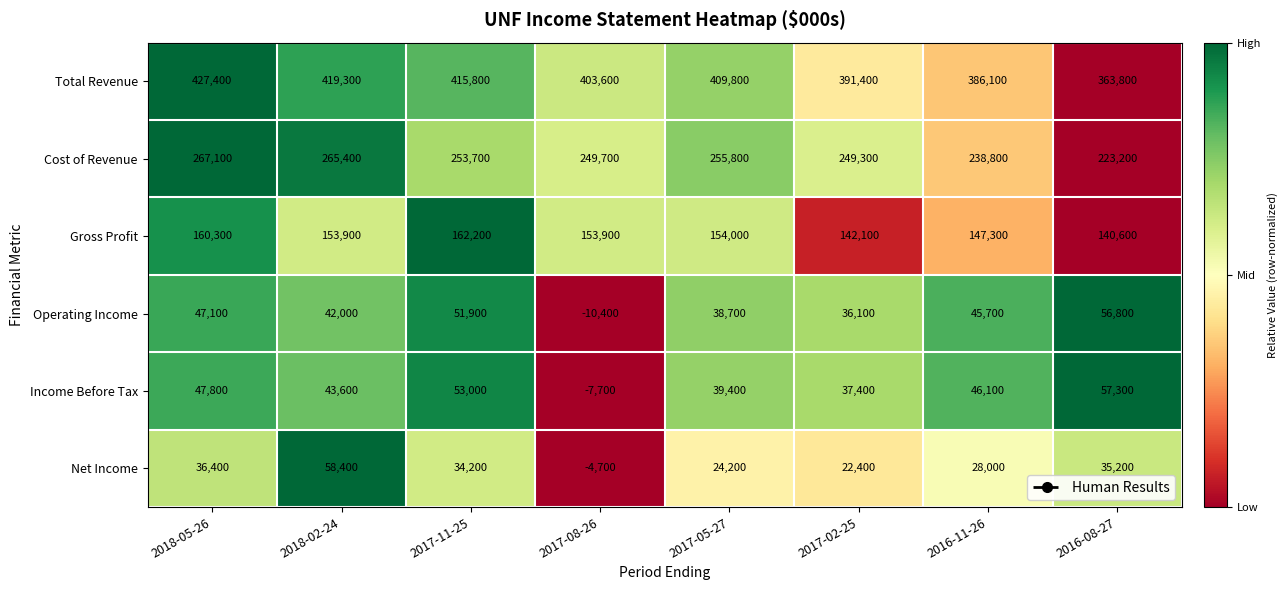

What is the maximum value shown in the chart?

427400